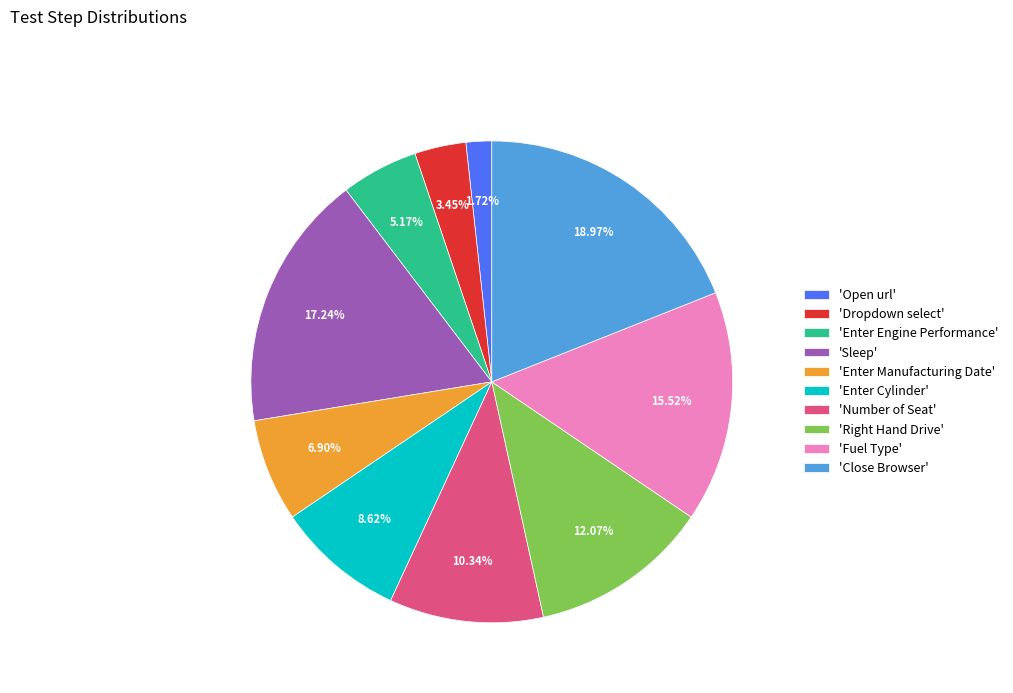

Combined, do 'Open url' and 'Number of Seat' account for over 50%?

No